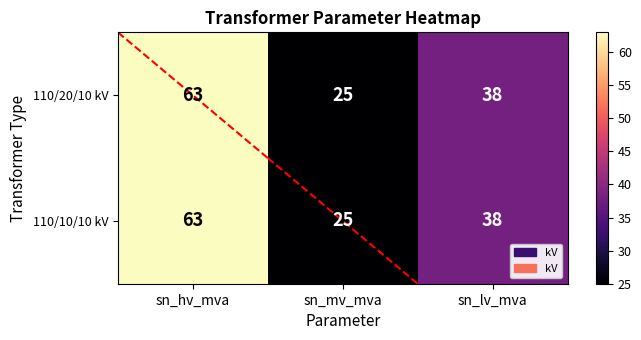

What is the greatest value displayed?

63